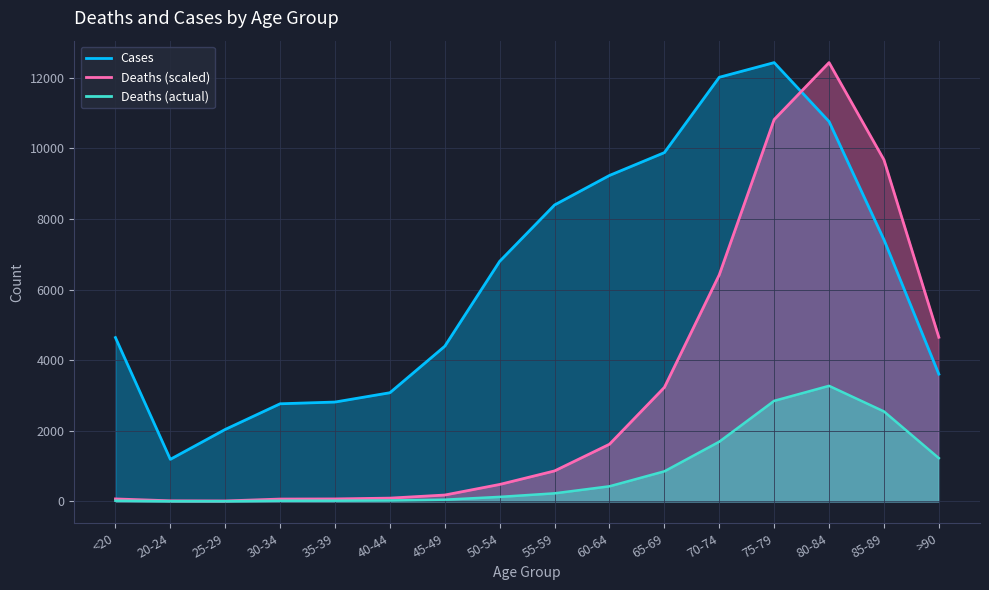

What position from the right is <20?

16